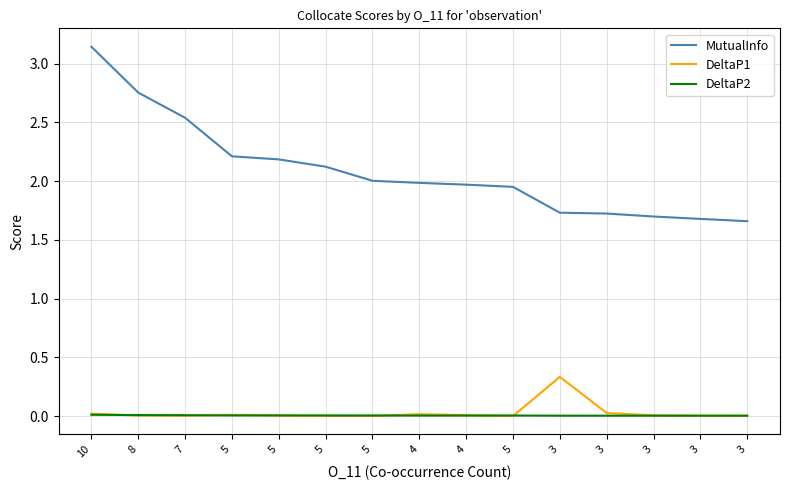

True or false: MutualInfo and DeltaP2 intersect in this chart.

False